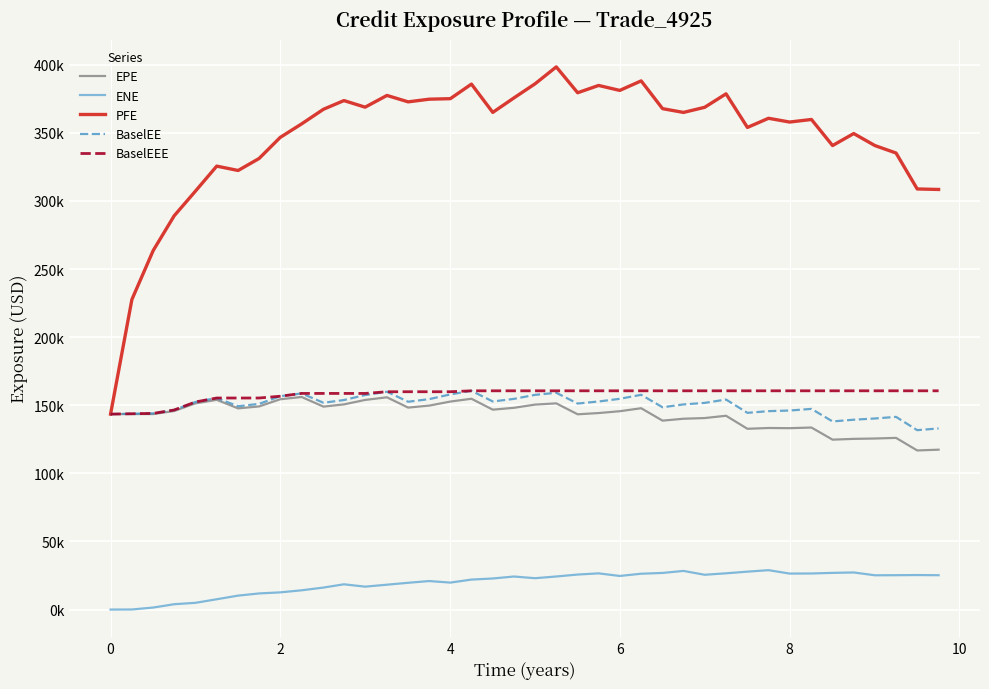

At how many categories does at least one series exceed 75623?

40